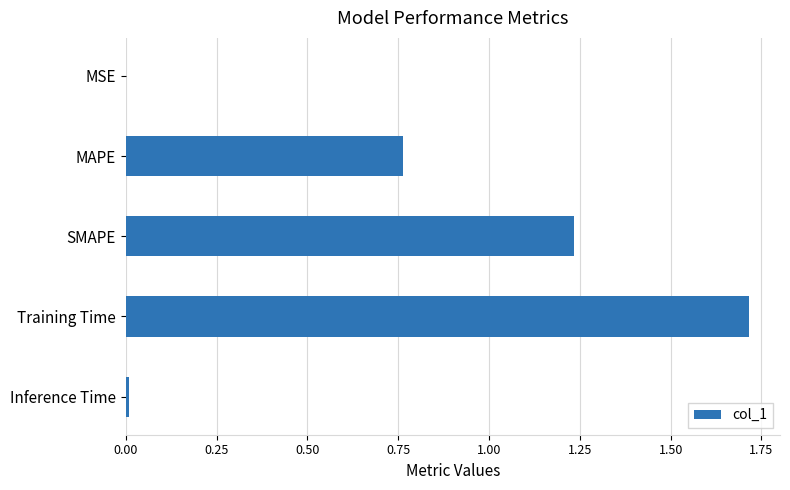

Is it true that the value at MSE is 0.0?

True